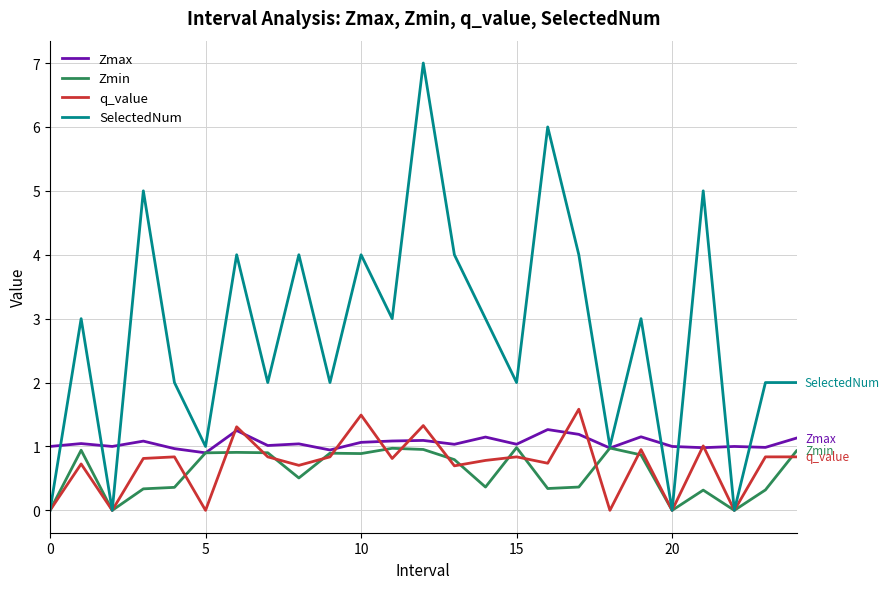

What is the highest value of the q_value series?

1.6